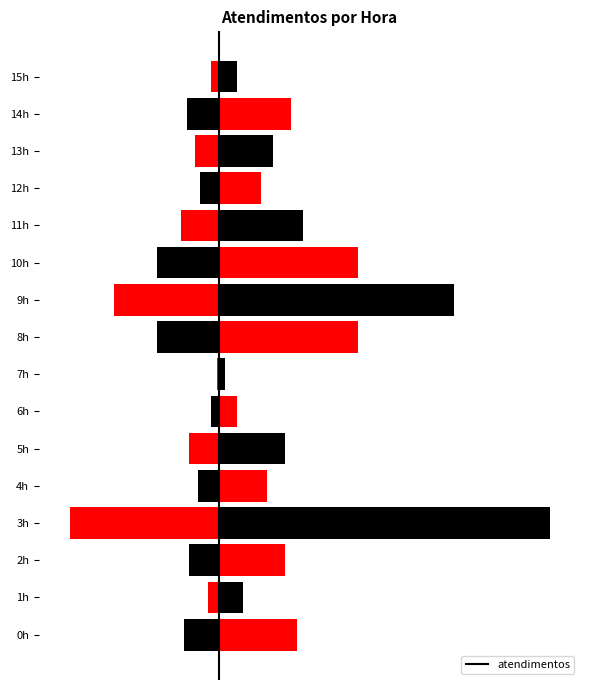

What is the value of the 9th bar from the left?

23